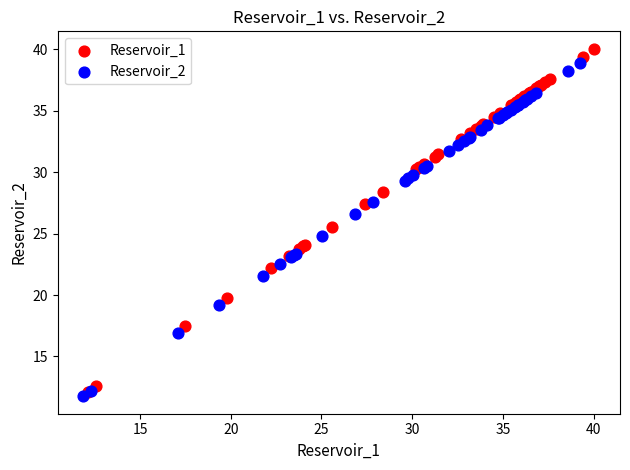

Which series has the largest Y range (max minus min)?

Reservoir_1